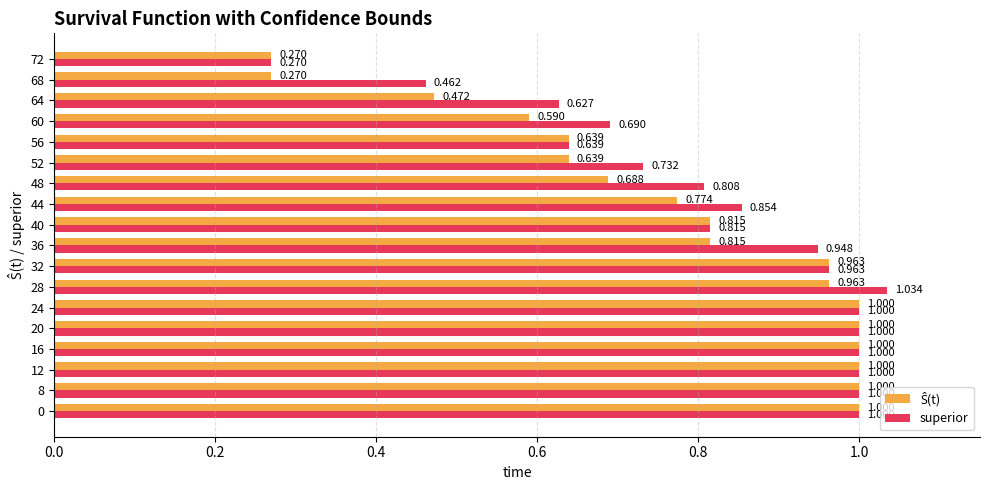

Which series has the largest total across all categories?

superior